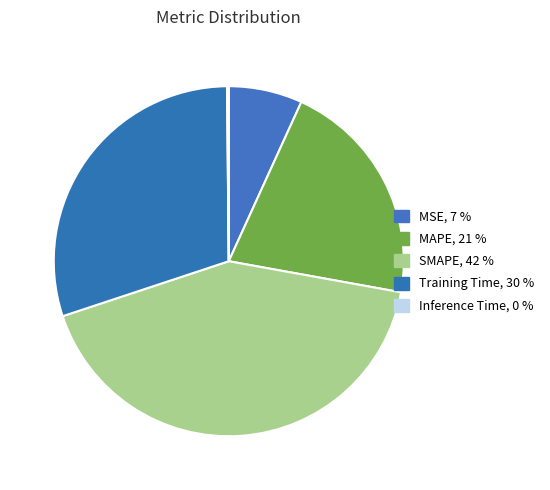

The Training Time slice represents 30% of the pie. True or false?

True